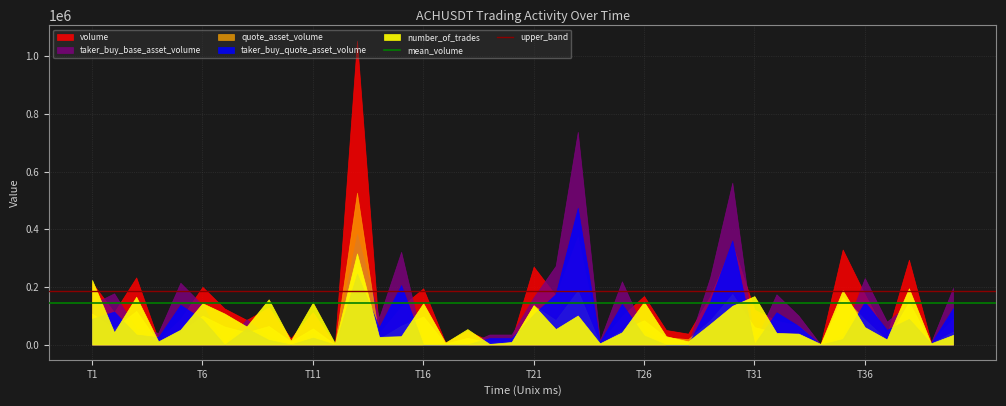

At which label does mean_volume reach its minimum?

T1